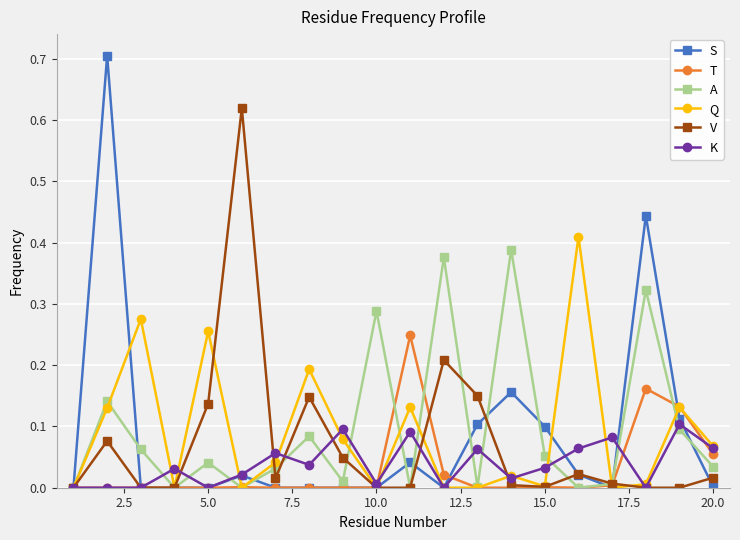

Which series has the largest range (max minus min)?

S